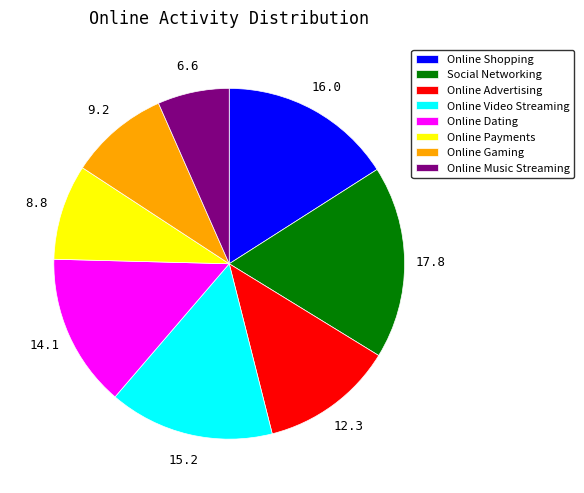

Which category has the biggest portion of the pie?

Social Networking